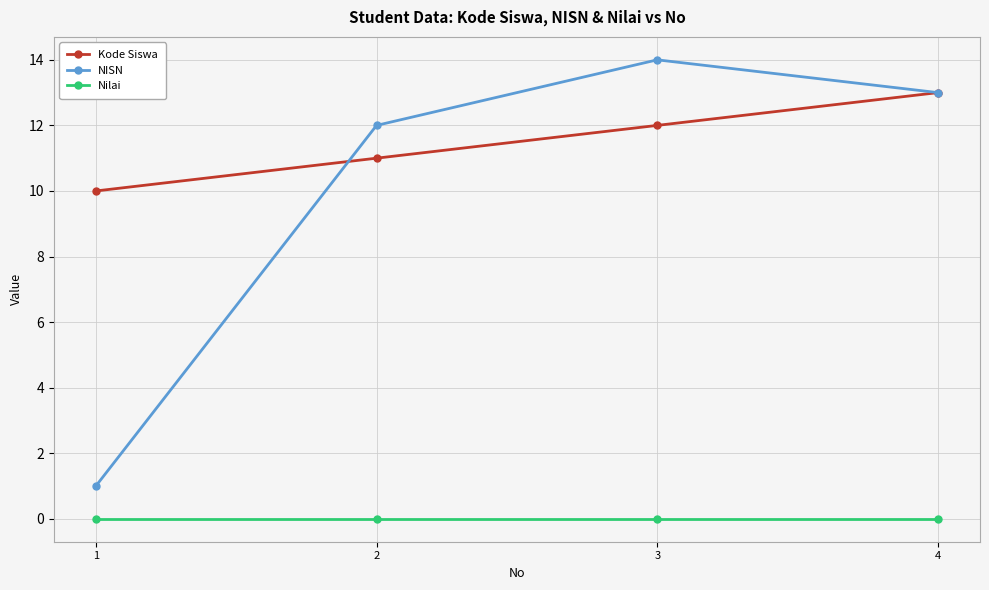

True or false: NISN has more than 1 points higher than both neighbors.

False